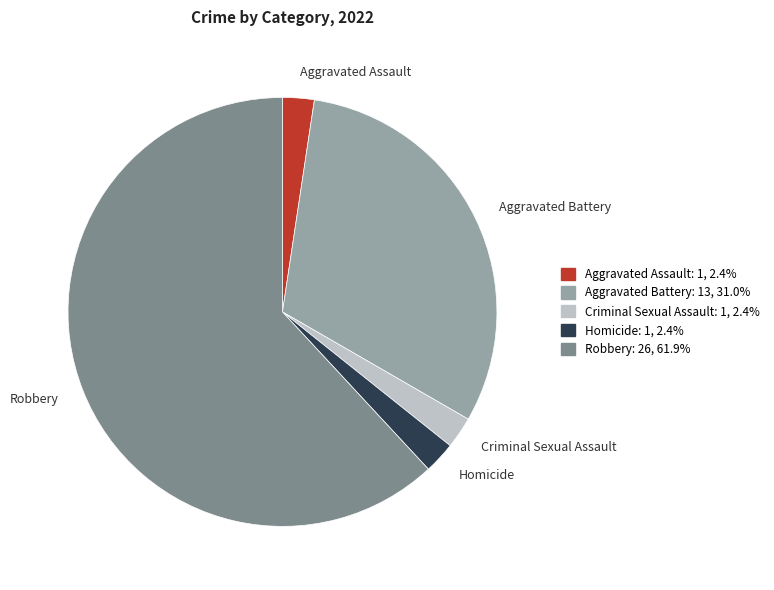

How many segments does this pie chart have?

5